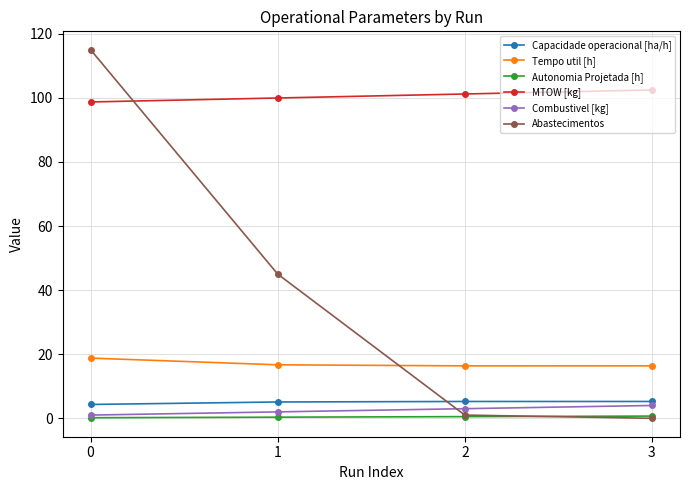

What is the sum of the Tempo util [h] values at 3 and 1?

33.1